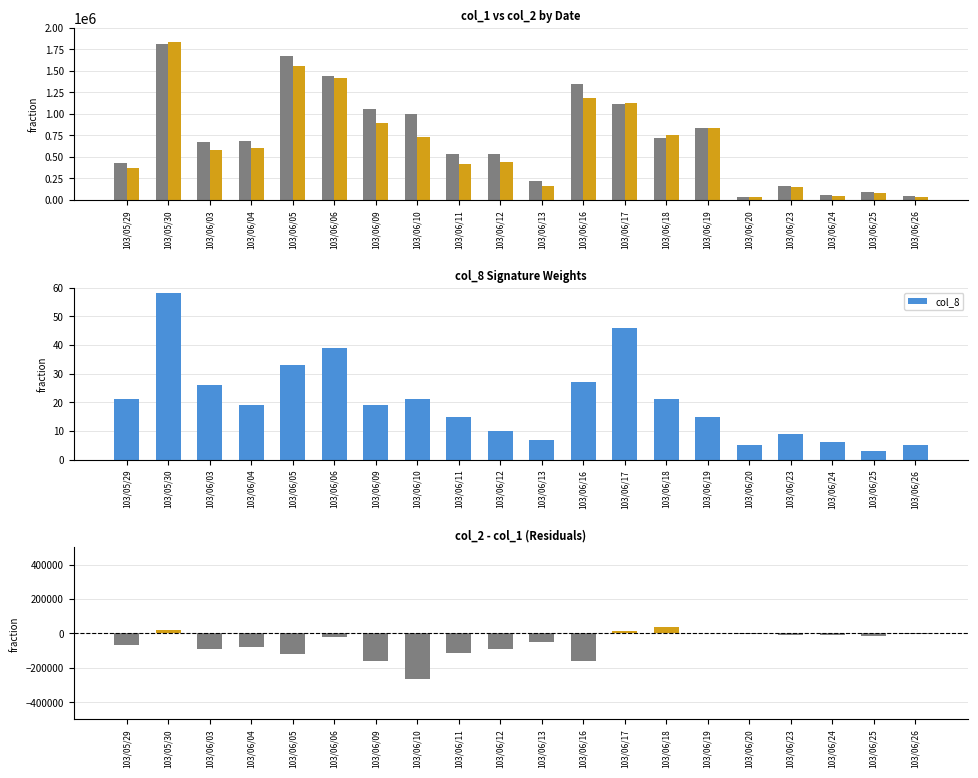

Reading left to right, transcribe all the data shown in this chart.

col_1: 103/05/29=435000	103/05/30=1814000	103/06/03=672000	103/06/04=684000	103/06/05=1679000	103/06/06=1447000	103/06/09=1060000	103/06/10=1001000	103/06/11=530000	103/06/12=539000	103/06/13=215000	103/06/16=1343000	103/06/17=1117000	103/06/18=721000	103/06/19=836000	103/06/20=34000	103/06/23=161000	103/06/24=55000	103/06/25=90000	103/06/26=41000
col_2: 103/05/29=369480	103/05/30=1832410	103/06/03=582920	103/06/04=605120	103/06/05=1557100	103/06/06=1423880	103/06/09=898600	103/06/10=735520	103/06/11=417000	103/06/12=446770	103/06/13=164550	103/06/16=1181290	103/06/17=1132520	103/06/18=761240	103/06/19=835950	103/06/20=32610	103/06/23=149400	103/06/24=48370	103/06/25=75930	103/06/26=34850
col_8: 103/05/29=21	103/05/30=58	103/06/03=26	103/06/04=19	103/06/05=33	103/06/06=39	103/06/09=19	103/06/10=21	103/06/11=15	103/06/12=10	103/06/13=7	103/06/16=27	103/06/17=46	103/06/18=21	103/06/19=15	103/06/20=5	103/06/23=9	103/06/24=6	103/06/25=3	103/06/26=5
col_2 - col_1: 103/05/29=-65520	103/05/30=18410	103/06/03=-89080	103/06/04=-78880	103/06/05=-121900	103/06/06=-23120	103/06/09=-161400	103/06/10=-265480	103/06/11=-113000	103/06/12=-92230	103/06/13=-50450	103/06/16=-161710	103/06/17=15520	103/06/18=40240	103/06/19=-50	103/06/20=-1390	103/06/23=-11600	103/06/24=-6630	103/06/25=-14070	103/06/26=-6150